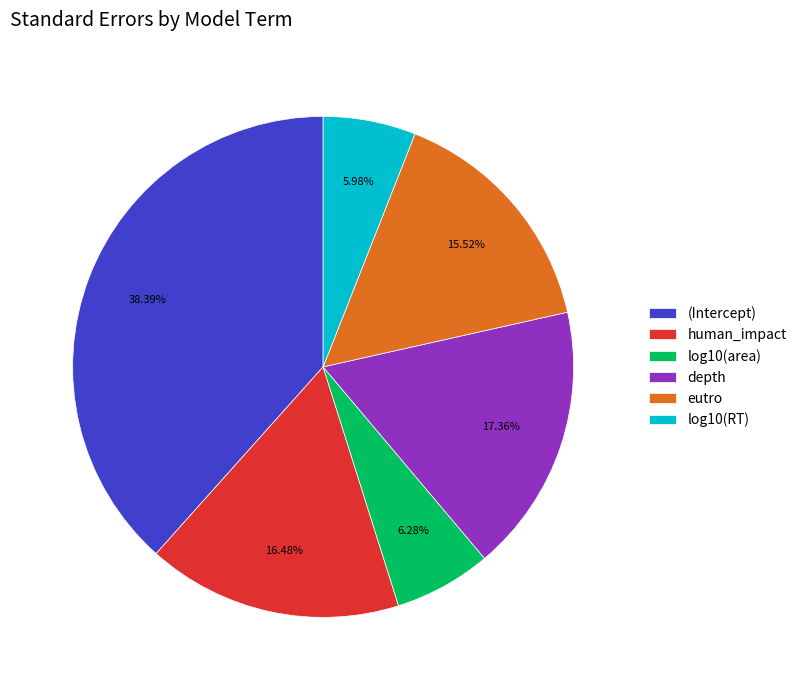

Which category has the biggest portion of the pie?

(Intercept)